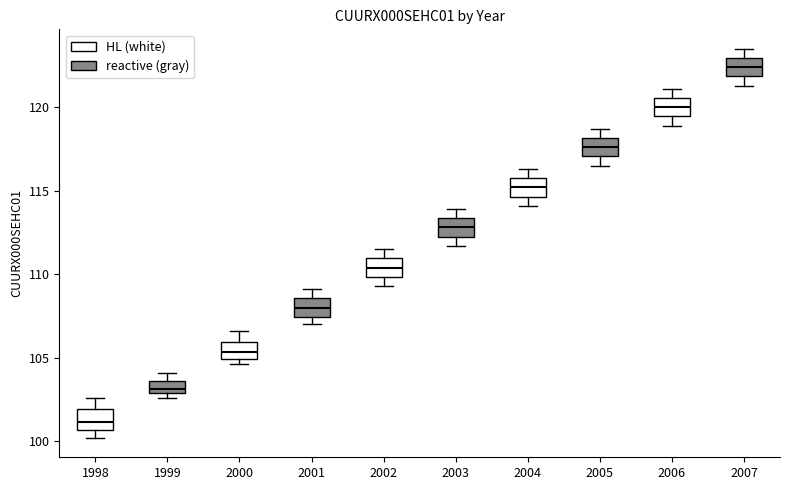

Reading left to right, transcribe this box plot: for each box, give where its median line is, the range the box spans, and where its two whiskers end, as read against the y-axis. The values are not printed on the chart, so give them approximately, as read against the axis.

1998: median 101.0, box 100.5 to 102.0, whiskers 100.0 to 102.5
1999: median 103.0 (inside the box), box 103.0 to 103.5, whiskers 102.5 to 104.0
2000: median 105.5, box 105.0 to 106.0, whiskers 104.5 to 106.5
2001: median 108.0, box 107.5 to 108.5, whiskers 107.0 to 109.0
2002: median 110.5, box 110.0 to 111.0, whiskers 109.5 to 111.5
2003: median 113.0, box 112.5 to 113.5, whiskers 111.5 to 114.0
2004: median 115.0, box 114.5 to 116.0, whiskers 114.0 to 116.5
2005: median 117.5, box 117.0 to 118.0, whiskers 116.5 to 118.5
2006: median 120.0, box 119.5 to 120.5, whiskers 119.0 to 121.0
2007: median 122.5, box 122.0 to 123.0, whiskers 121.5 to 123.5